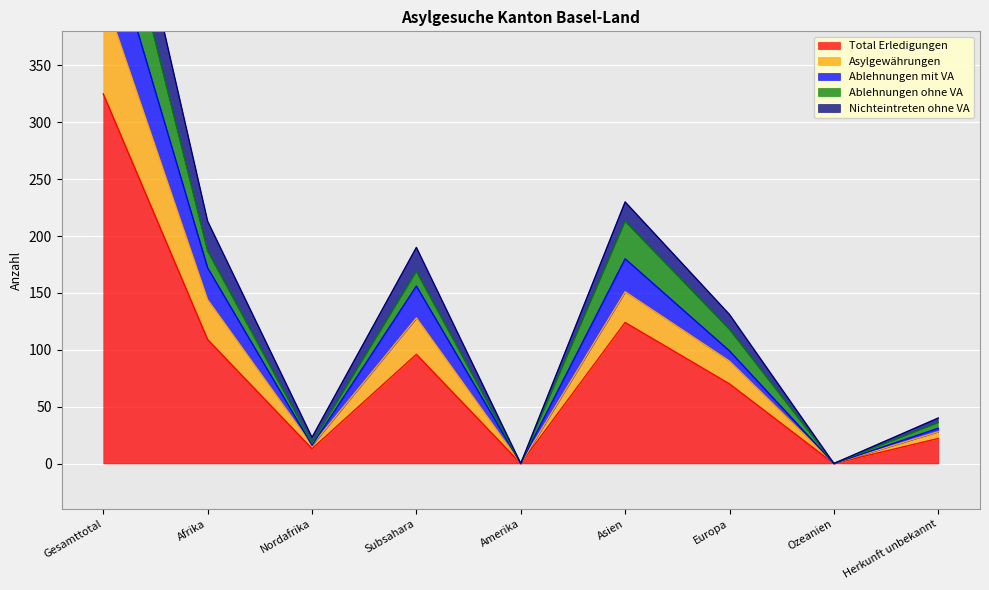

True or false: Nichteintreten ohne VA has more than 0 points higher than both neighbors.

True